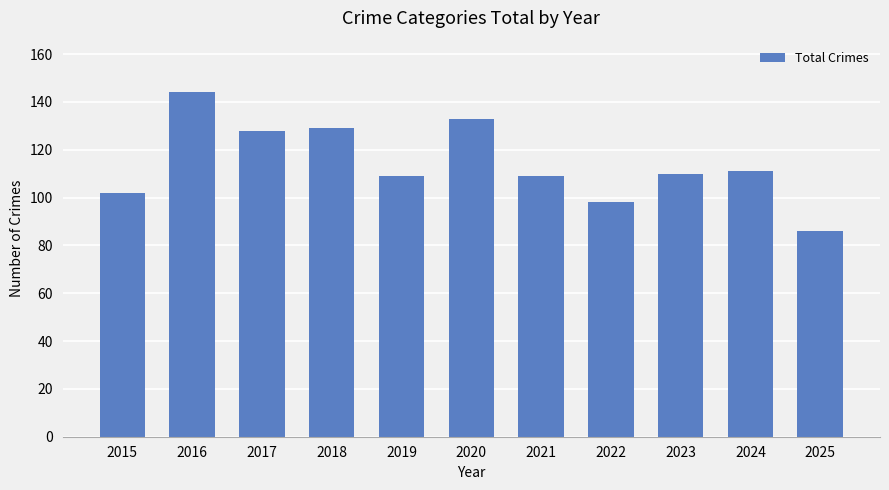

What is the difference between the second highest and second lowest values?

35